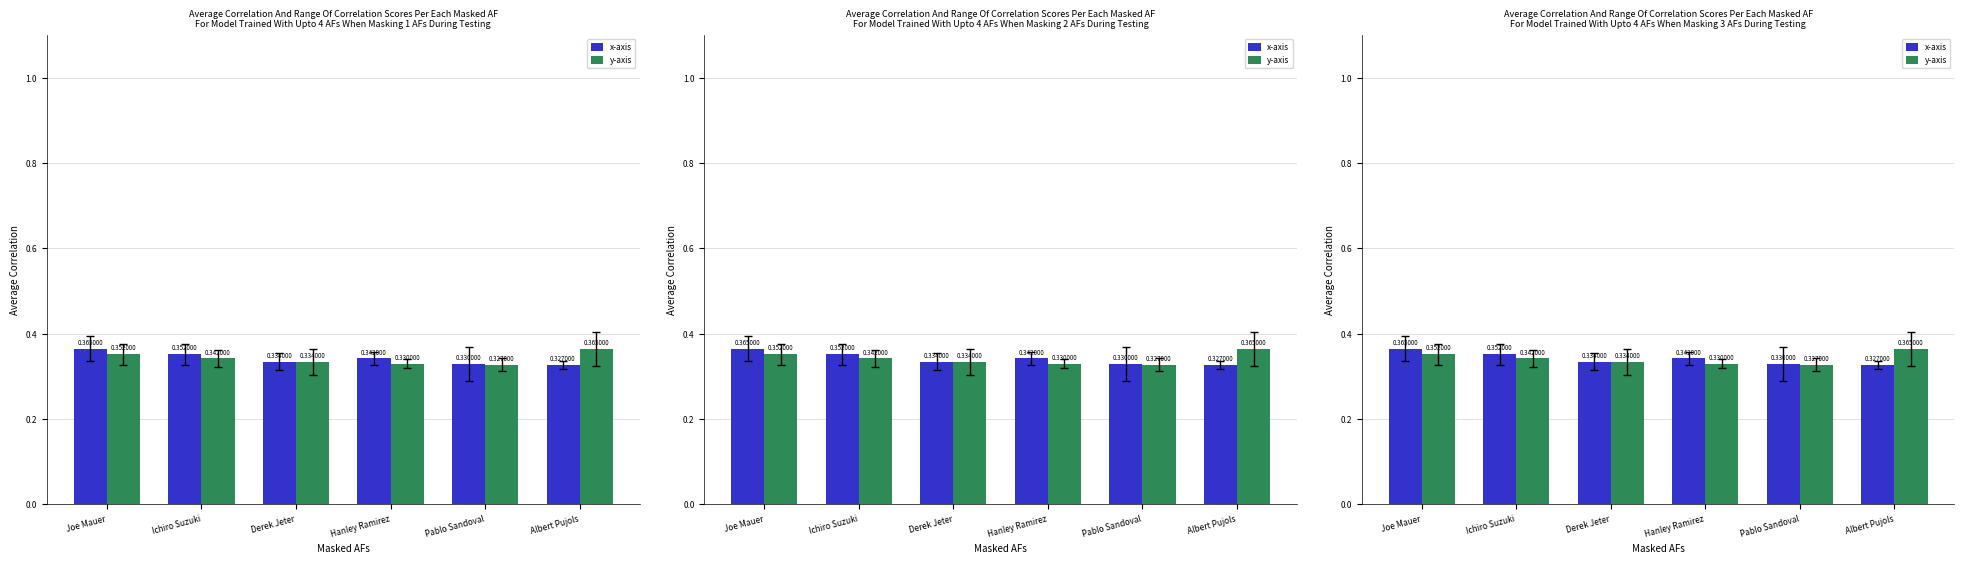

Which has a higher value, Albert Pujols or Joe Mauer?

Joe Mauer